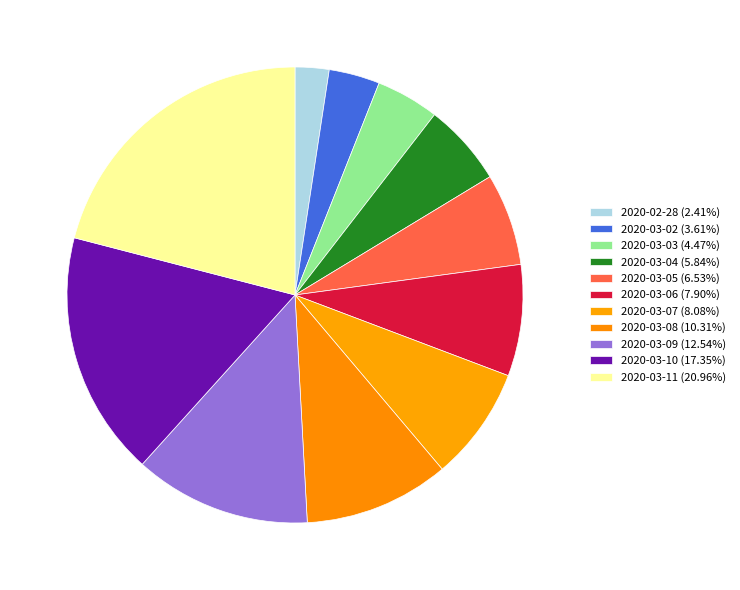

To the nearest percent, what is the average slice percentage?

9%